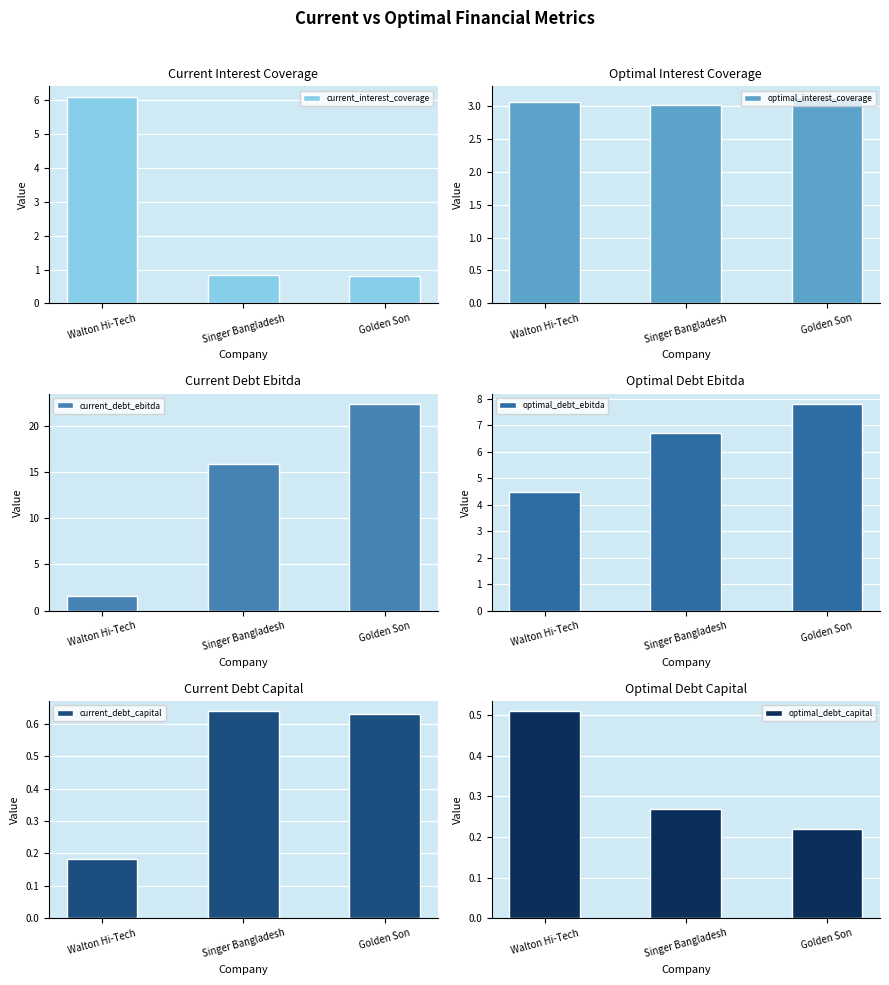

What is the difference between the maximum and minimum values in the optimal_interest_coverage series?

0.1